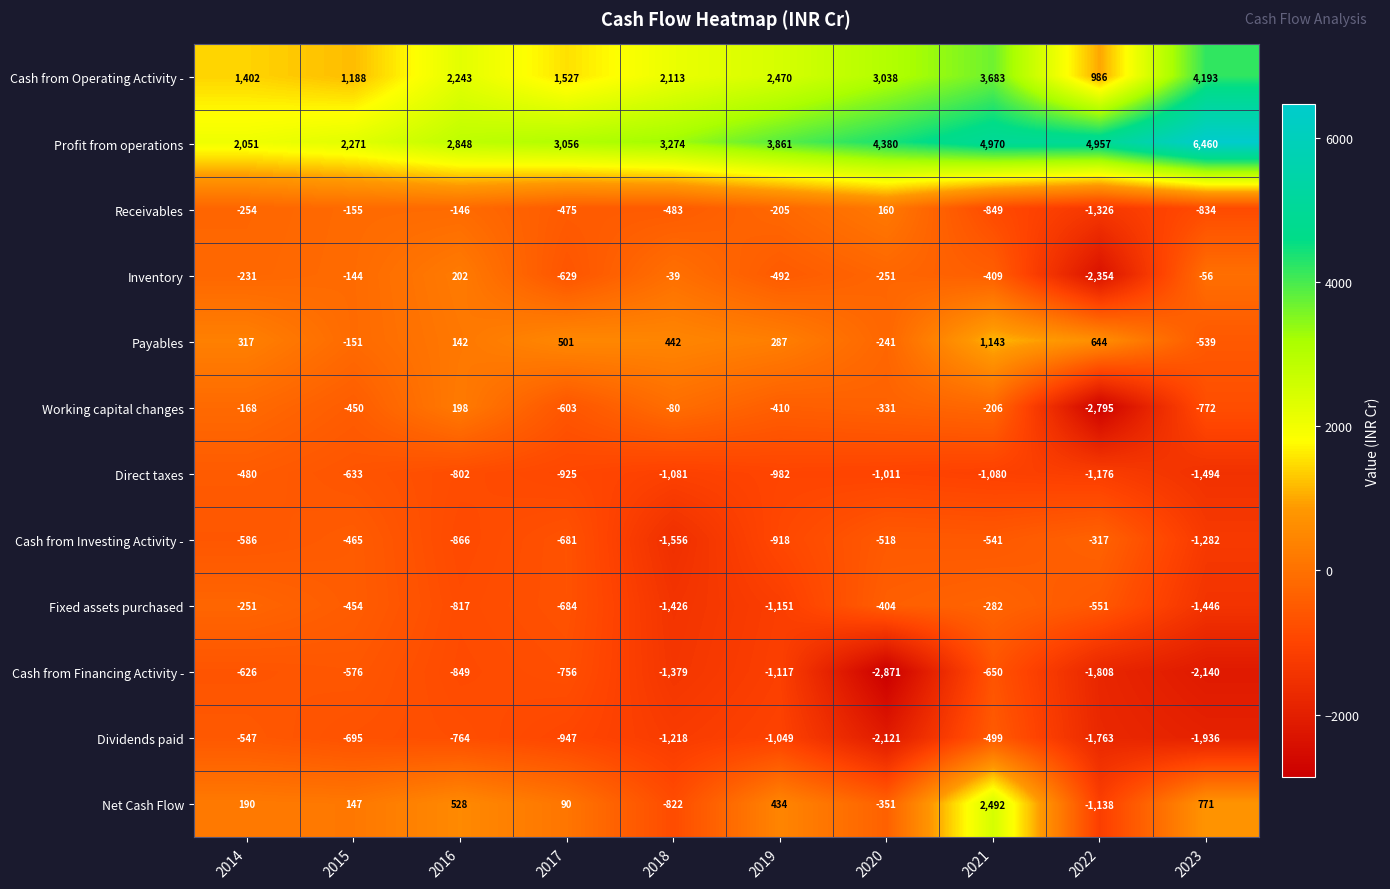

Between 2016 and 2017, which series saw the biggest shift?

Inventory